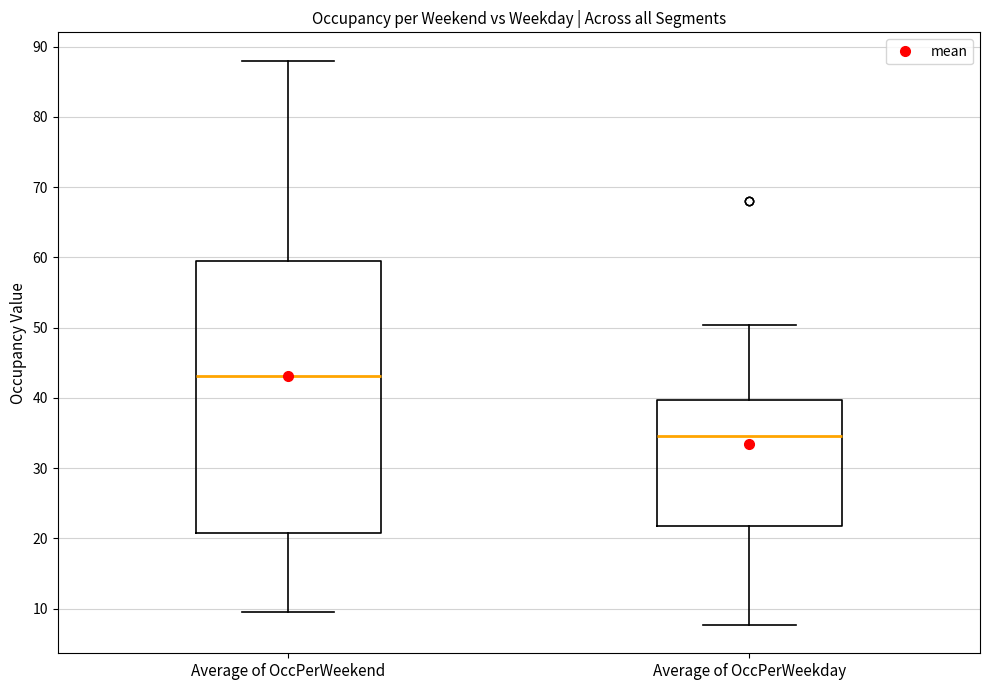

Reading left to right, read every box against the y-axis: the position of its median line, the range the box covers, and the ends of its whiskers. The values are not printed on the chart, so give them approximately, as read against the axis.

Average of OccPerWeekend: median 43, box 21 to 59, whiskers 10 to 88
Average of OccPerWeekday: median 35, box 22 to 40, whiskers 8 to 50